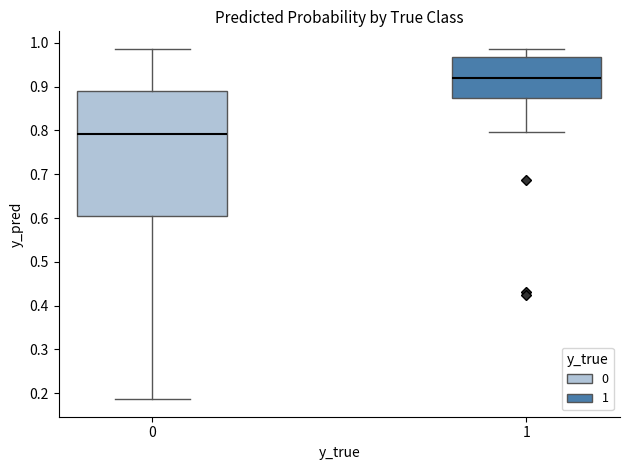

Which box's median line is the highest?

1